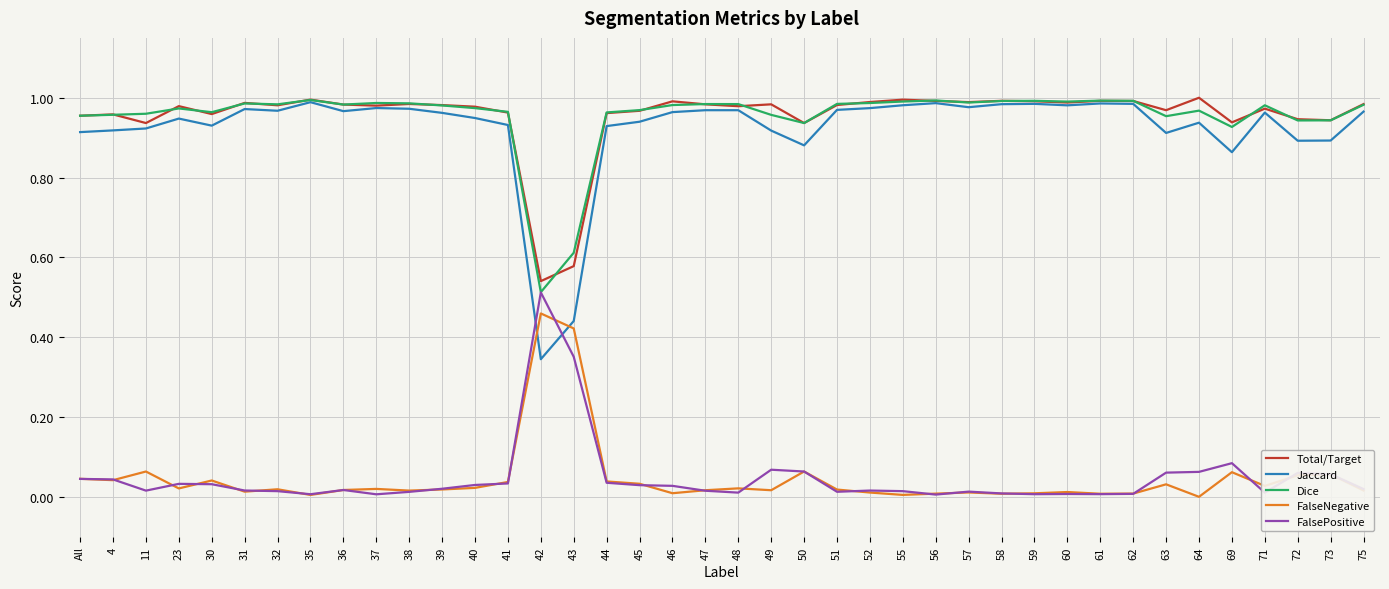

Is it true that FalsePositive equals 0.5 at 42?

True